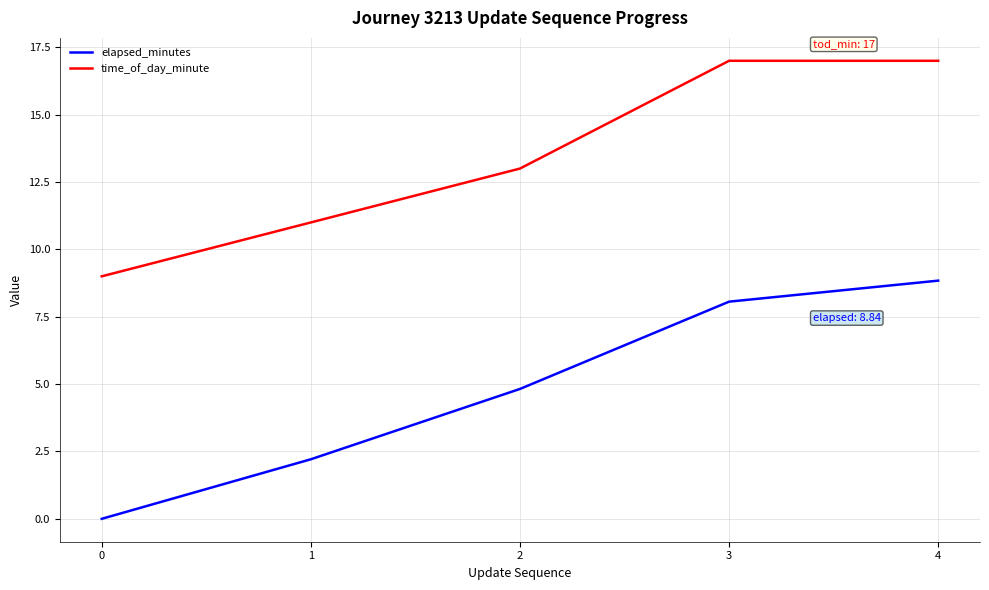

What are all the series names shown in the legend?

elapsed_minutes, time_of_day_minute